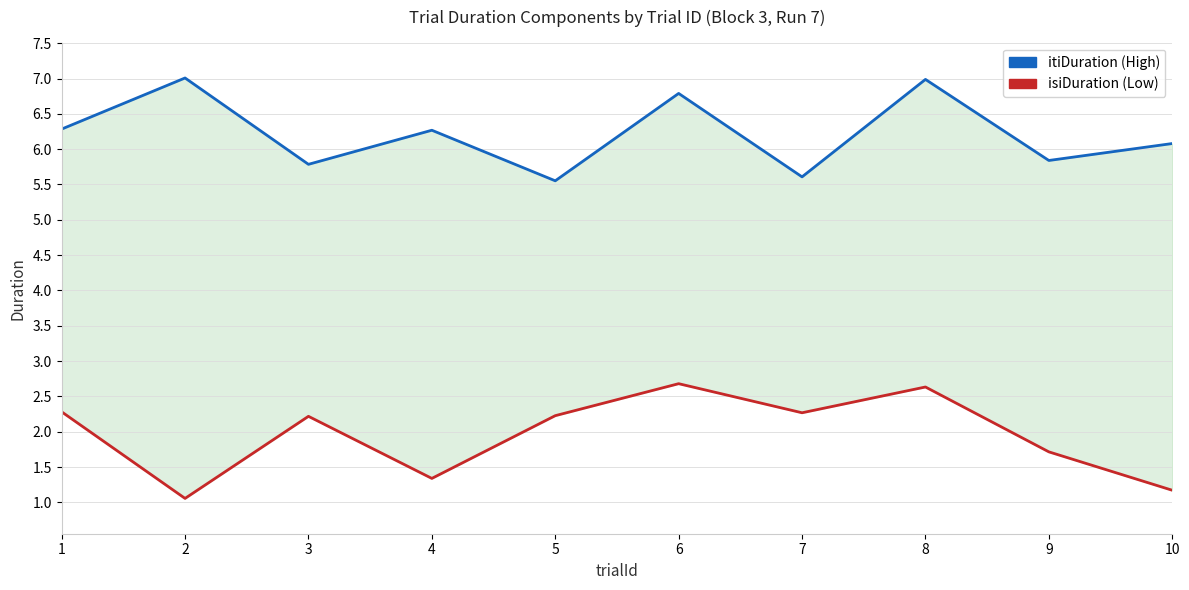

At 4, list the series in order from smallest to largest.

isiDuration, itiDuration